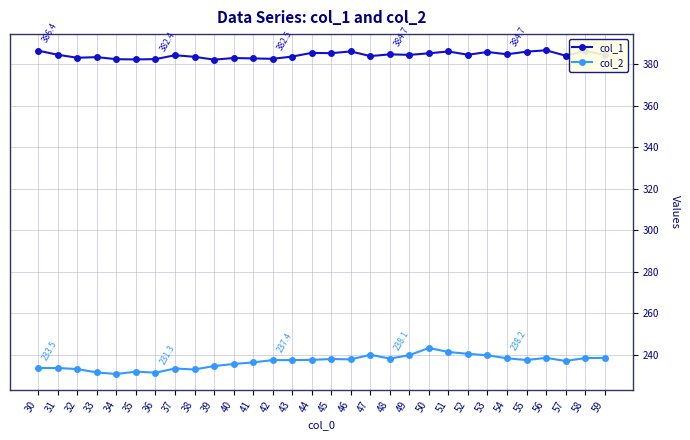

The value of col_2 at 33 is 231.4. True or false?

True